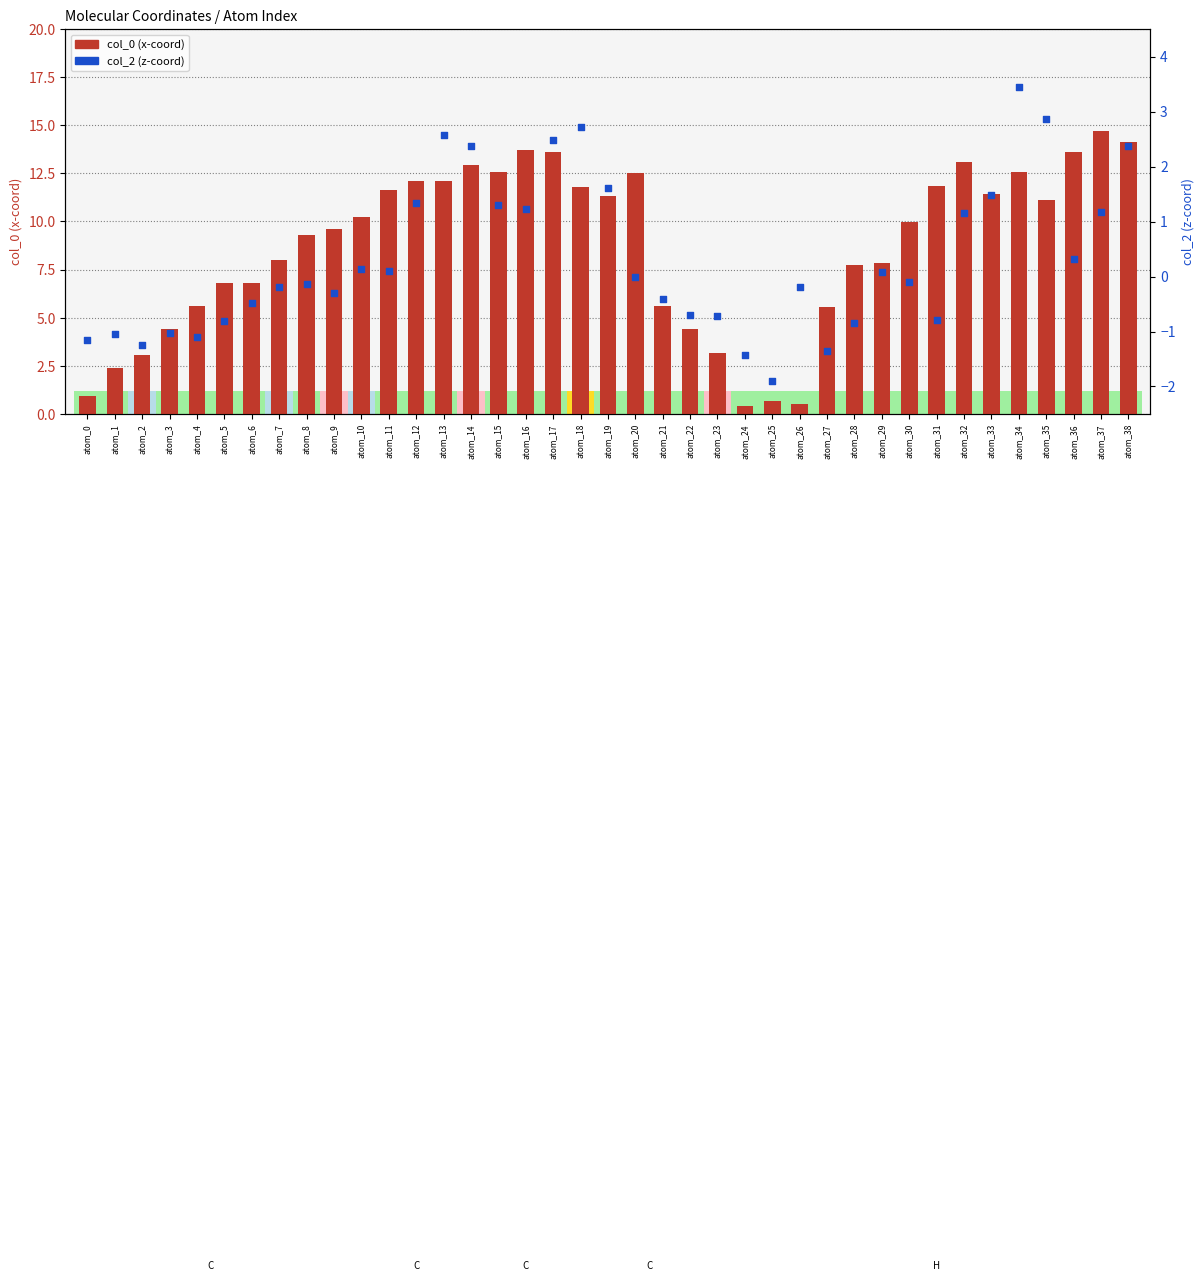

At how many categories does at least one series exceed 3?

34